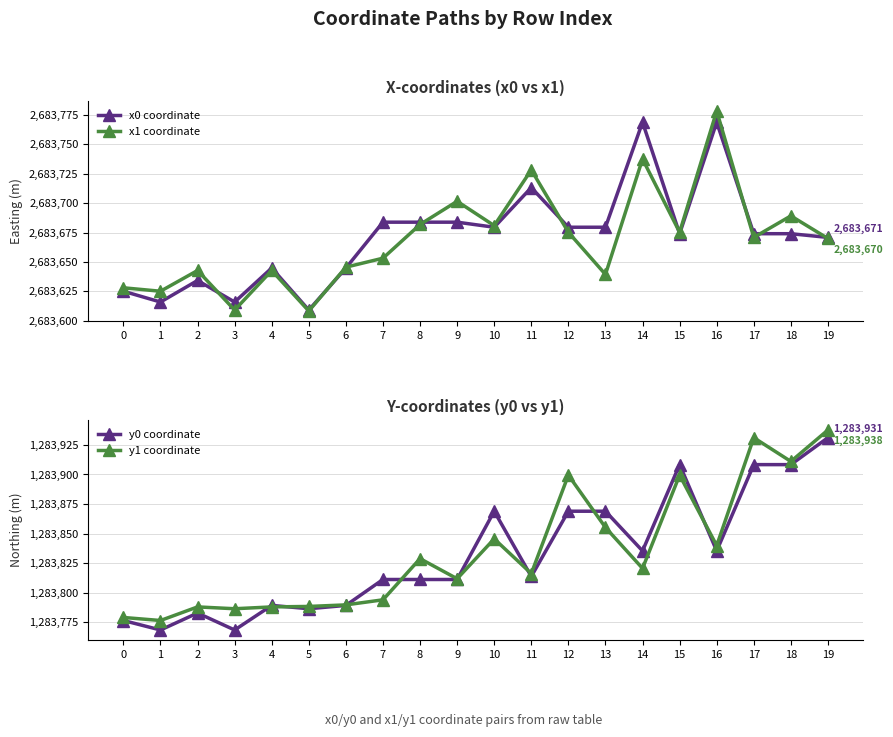

True or false: y0 coordinate has a value of 1283908.3 at 18.

True